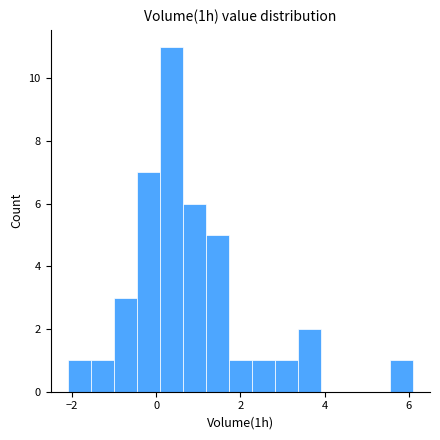

Around what value on the x-axis is the tallest bar? Give the approximate position of its centre, as read against the axis.

0.4